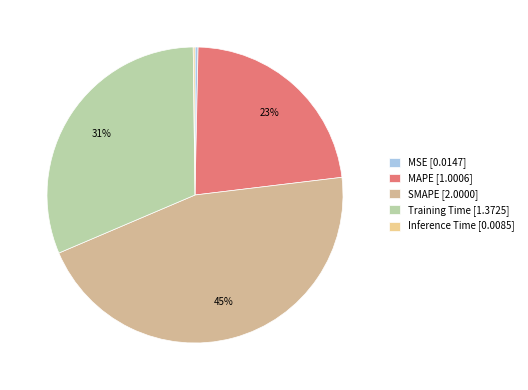

Which has a higher value, Inference Time or MAPE?

MAPE